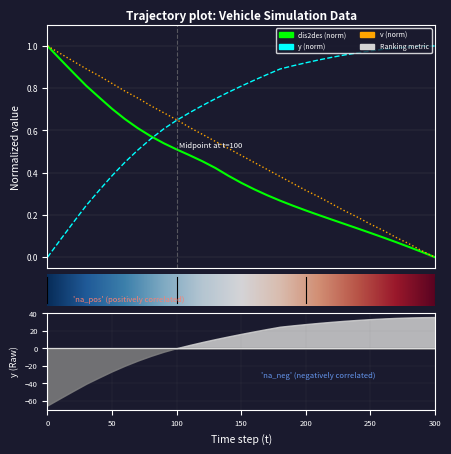

True or false: y has more than 0 points higher than both neighbors.

False